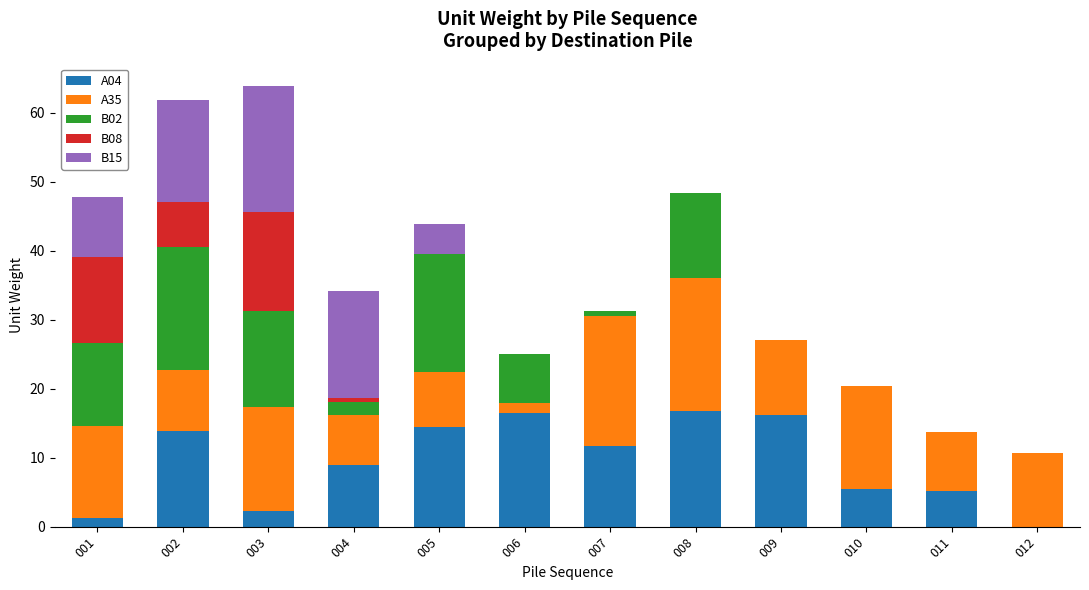

What is the sum of the A04 values at 003 and 012?

2.3